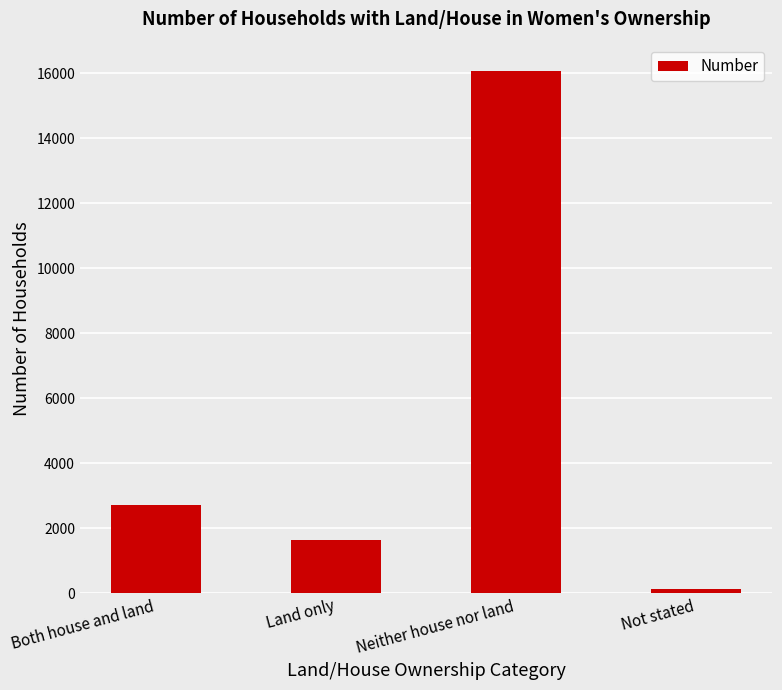

What is the sum of the values at Both house and land and Neither house nor land?

18777